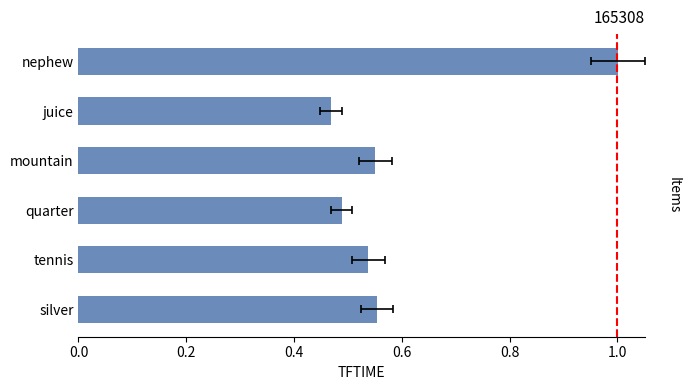

What is the value of the 4th bar from the left?

0.6